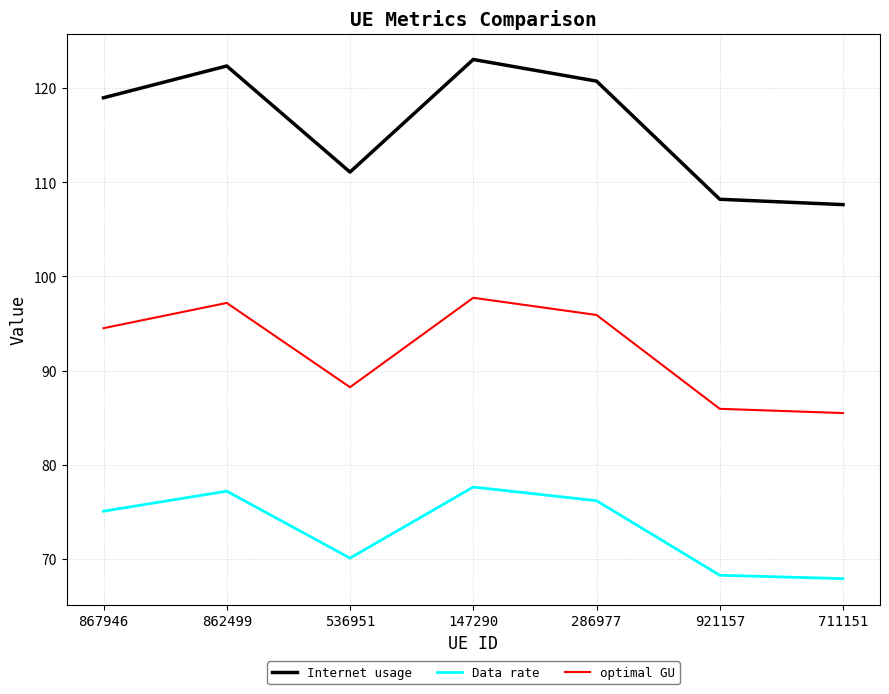

What is the difference between the second highest and second lowest values in the optimal GU series?

11.2